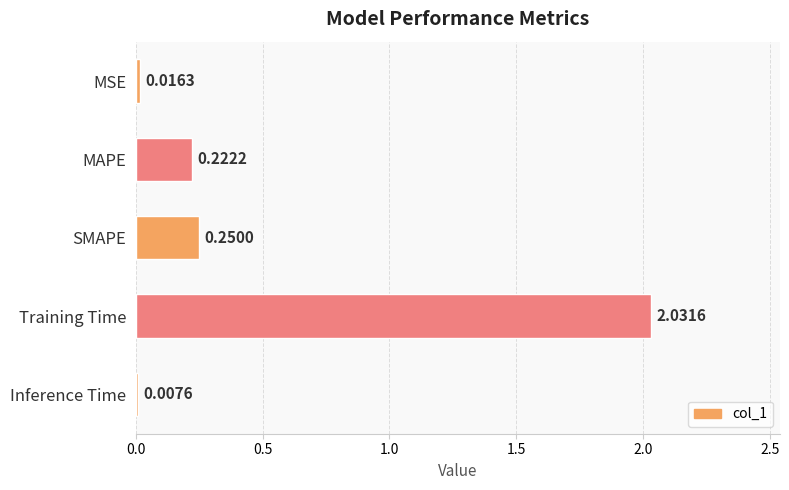

What is the label of the 2nd bar from the bottom?

Training Time